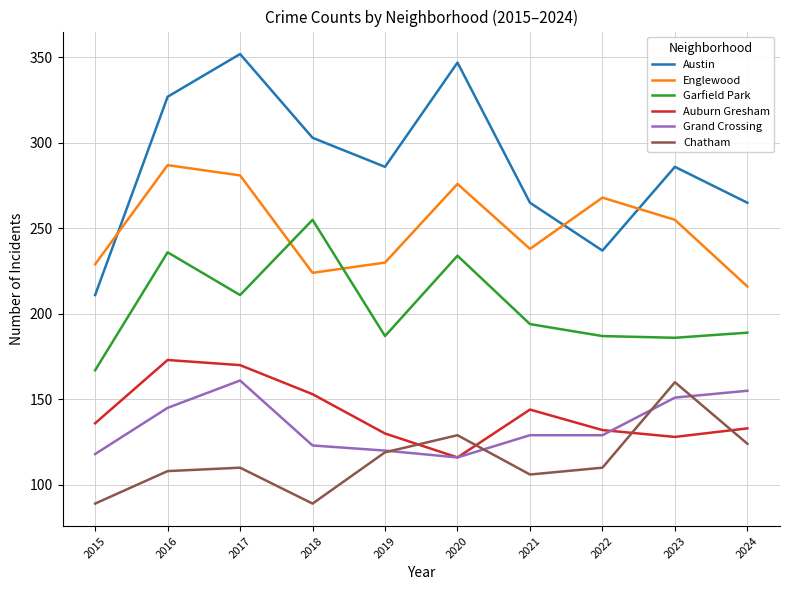

What is the difference between the Chatham values at 2015 and 2017?

21